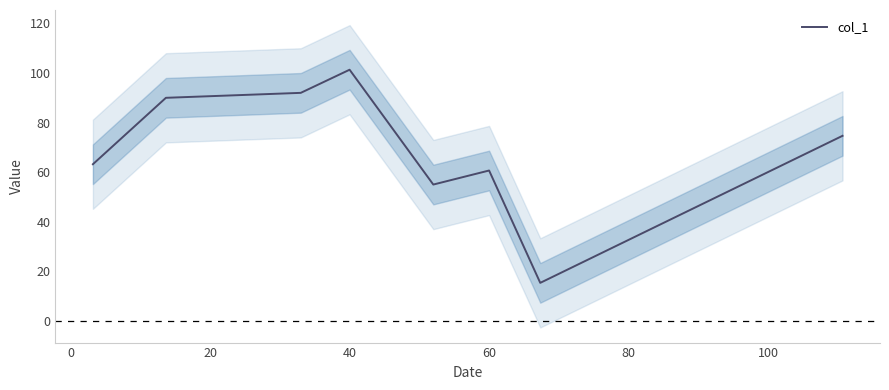

Reading left to right, what are all the values shown in this chart?

63.2	90.0	92.0	101.3	55.0	60.7	15.3	74.7